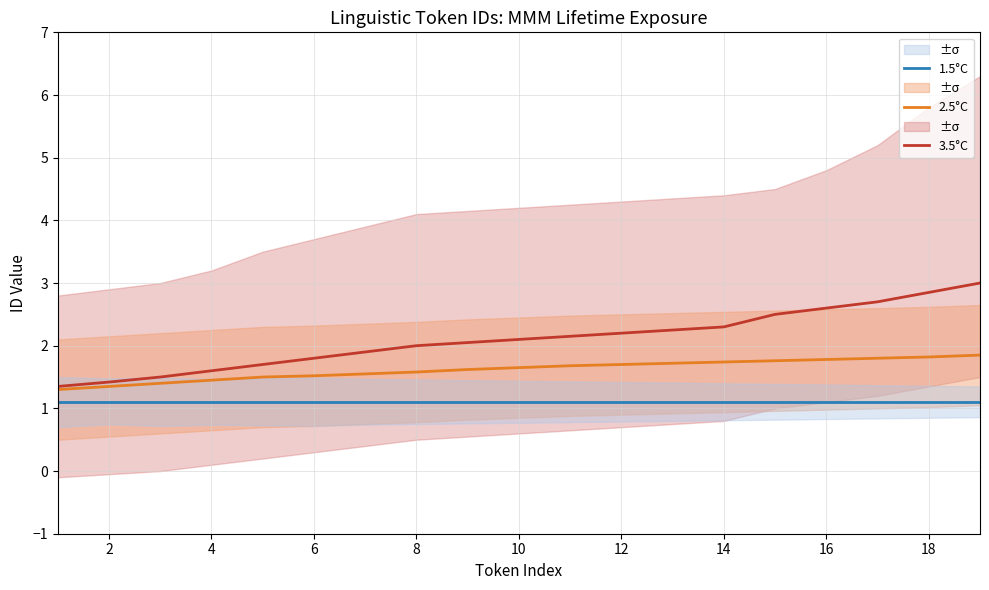

What is the maximum value for 2.5°C?

1.9